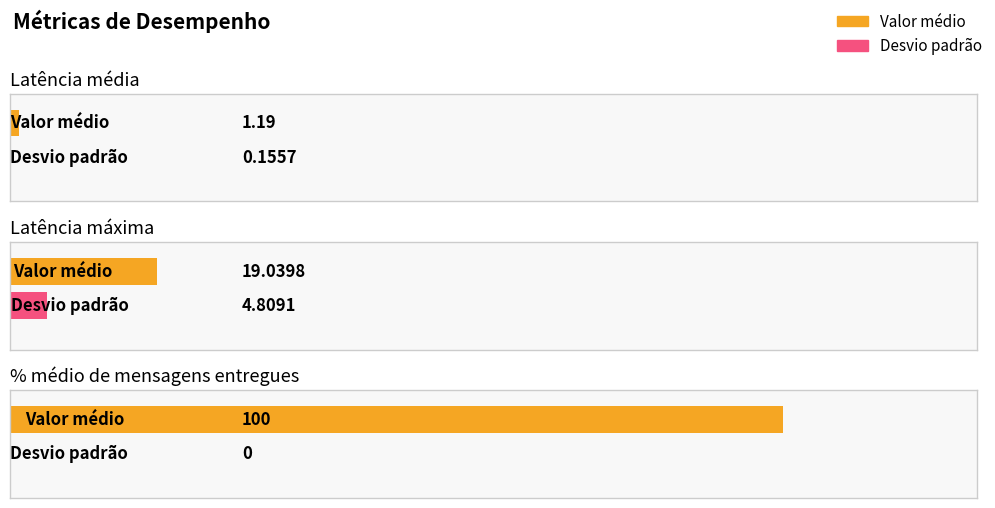

Reading left to right, list all the values displayed in this chart.

Valor médio: 1.2	19.0	100.0
Desvio padrão: 0.2	4.8	0.0